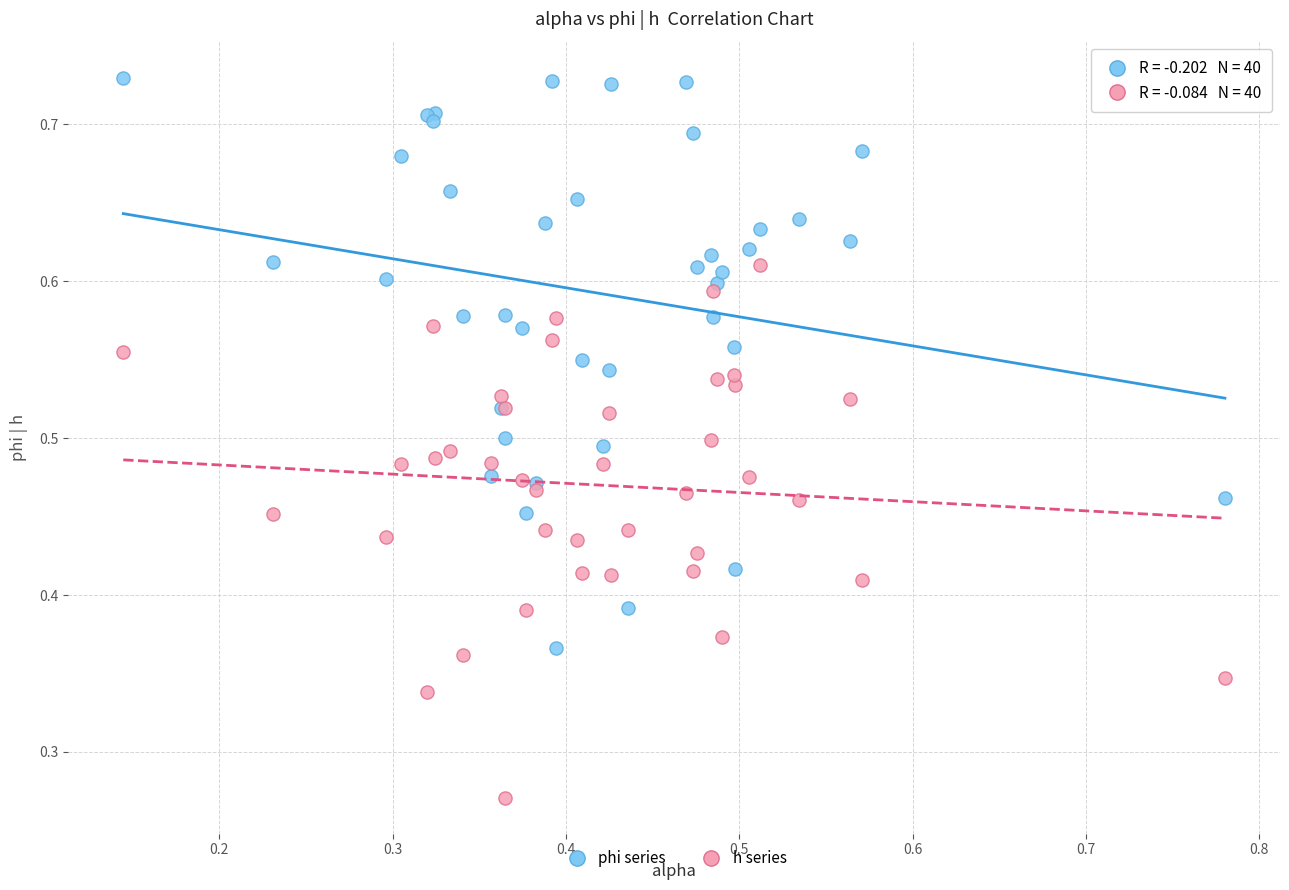

Which series reaches the maximum Y coordinate?

phi series